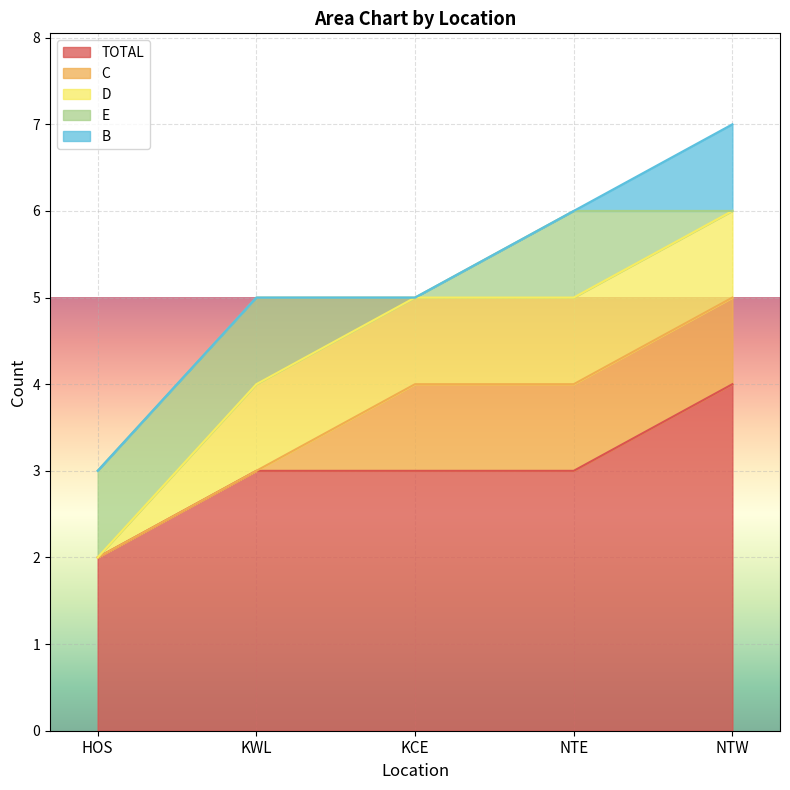

Is it true that B equals 1 at NTW?

False